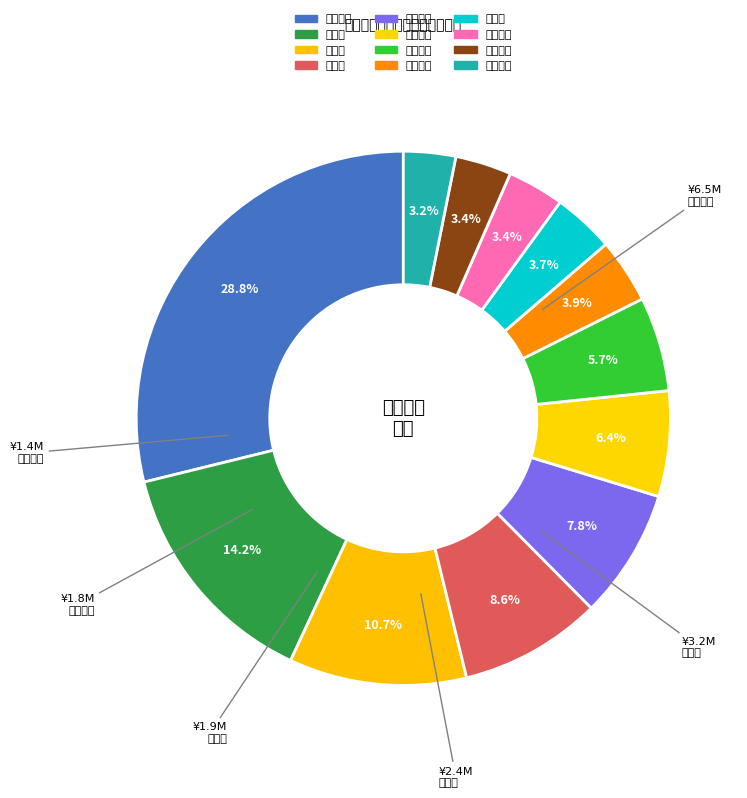

True or false: 倍轻松 accounts for 4% of the total.

True